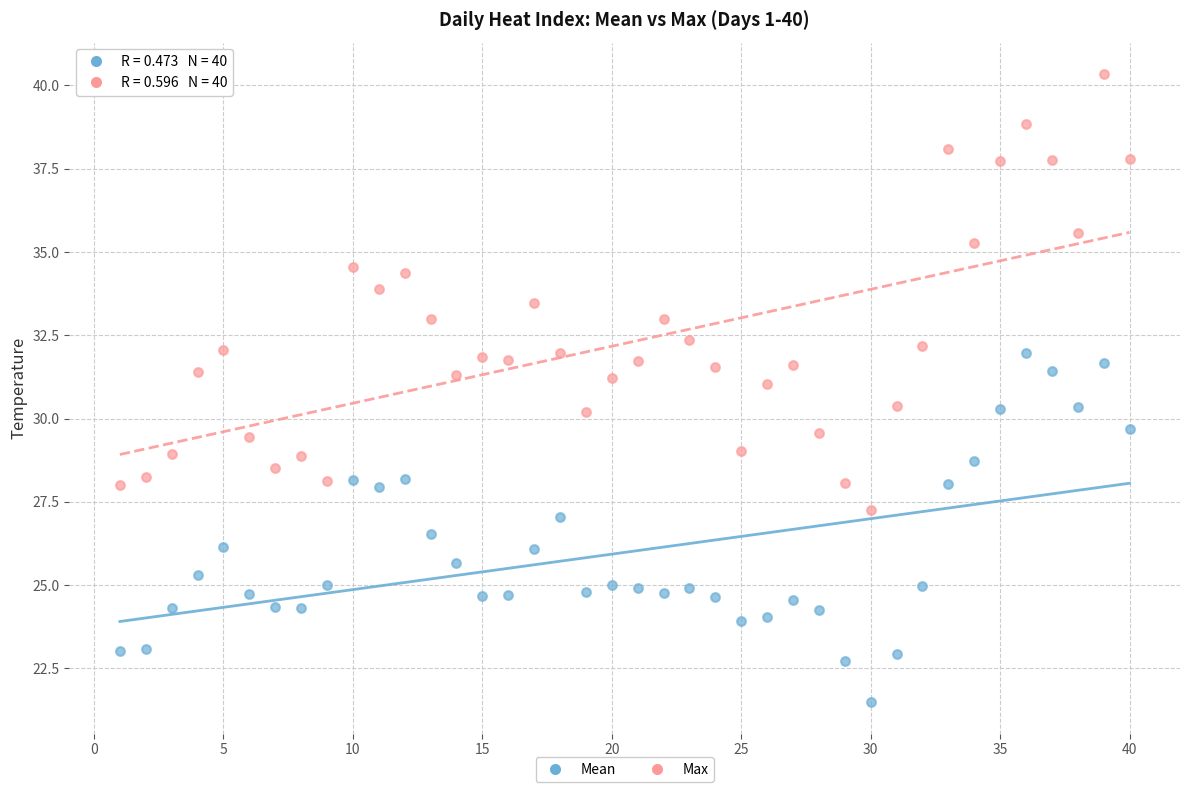

Across all data points, what is the range of X values (max minus min)?

39.0